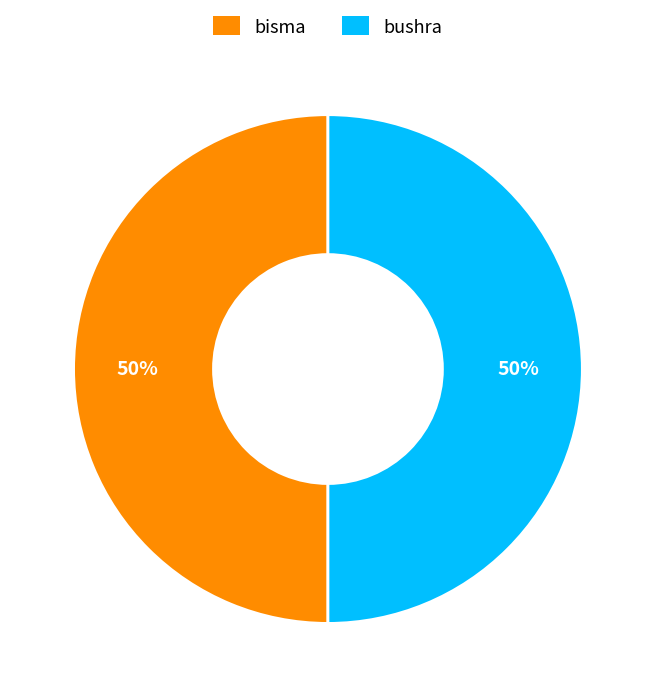

True or false: bisma accounts for 38% of the total.

False